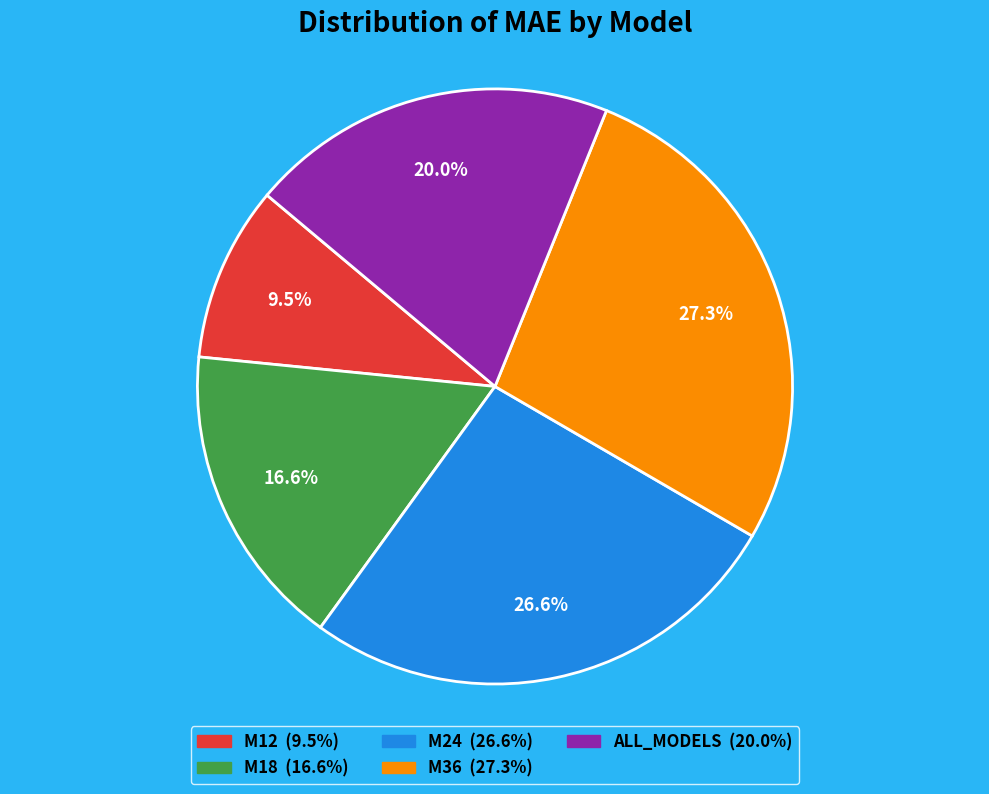

Is M36 the majority of the pie?

No